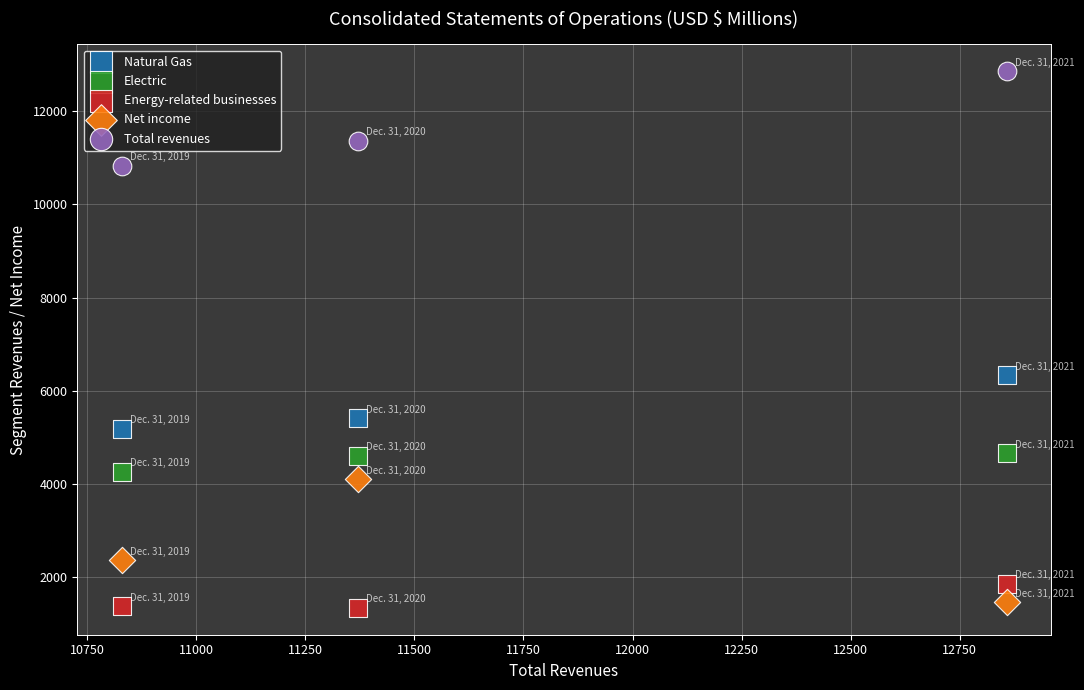

What are all the series names shown in the legend?

Natural Gas, Electric, Energy-related businesses, Net income, Total revenues